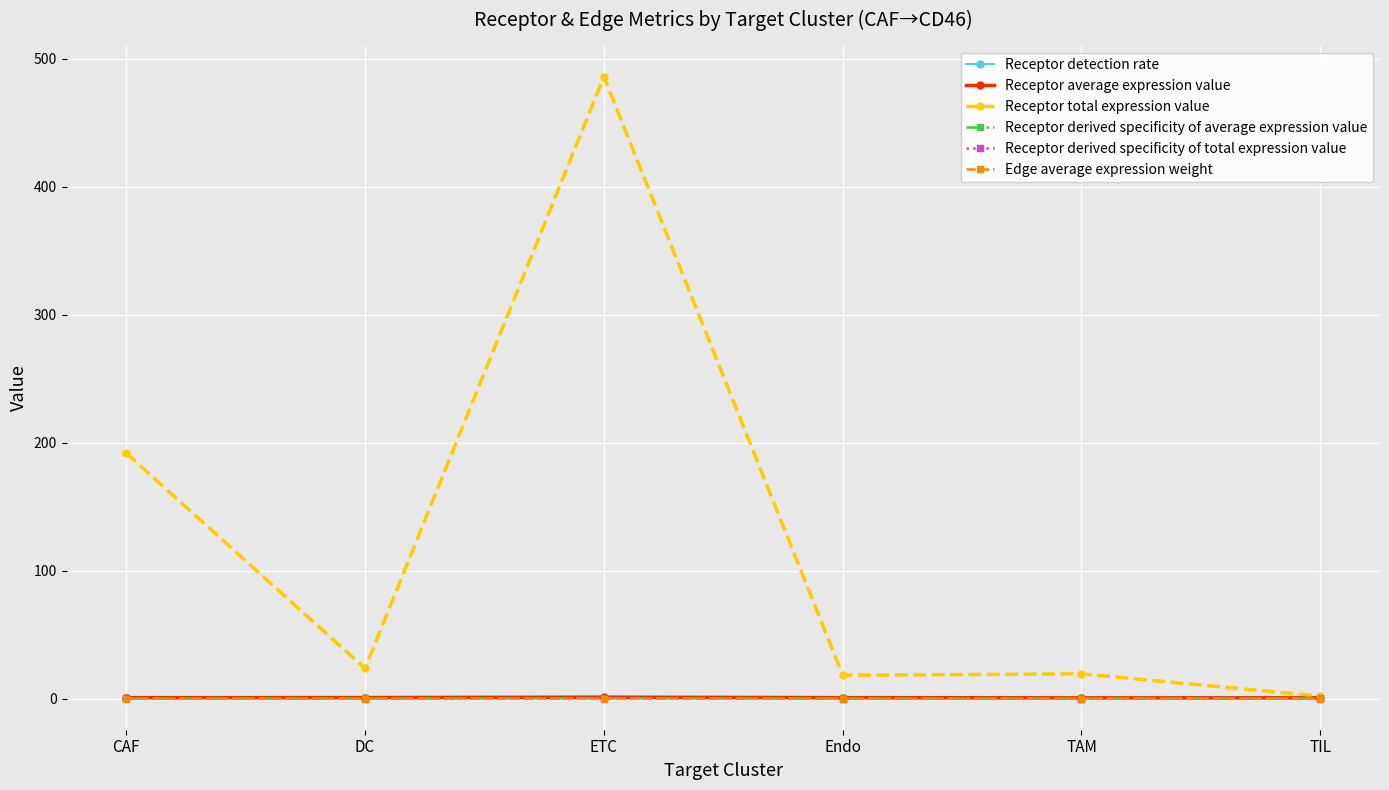

True or false: Receptor total expression value has a value of 2.0 at TIL.

True